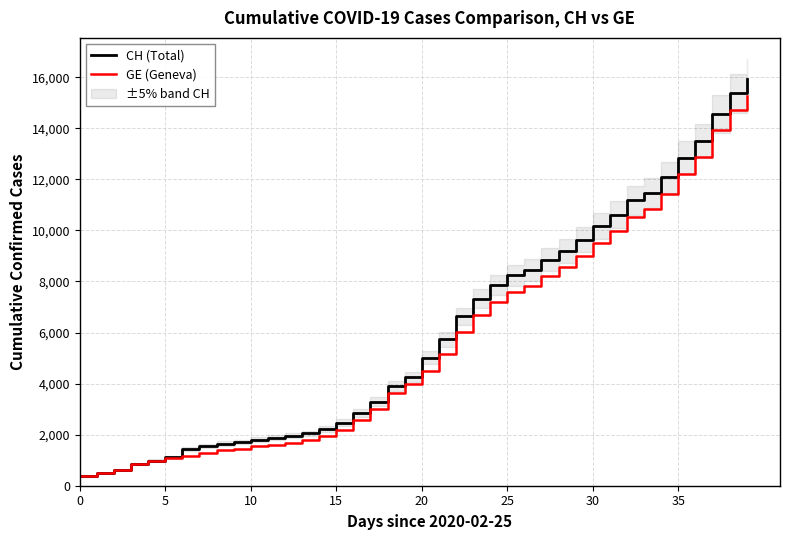

What is the spread (max minus min) of values at 38?

642